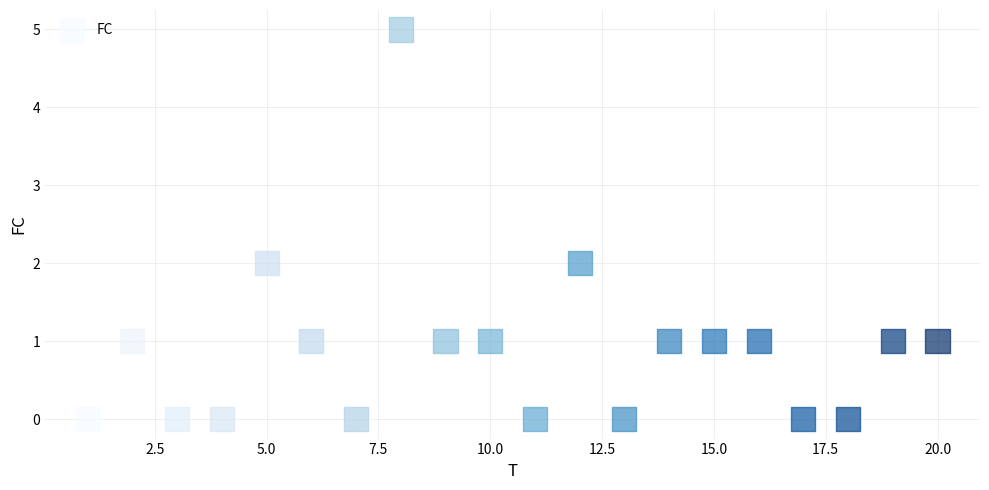

What is the range of Y values (max minus min)?

5